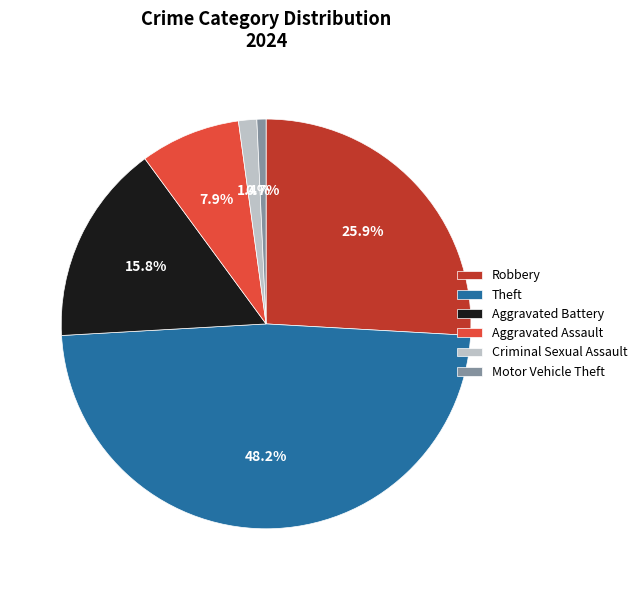

Which has a higher value, Motor Vehicle Theft or Aggravated Assault?

Aggravated Assault